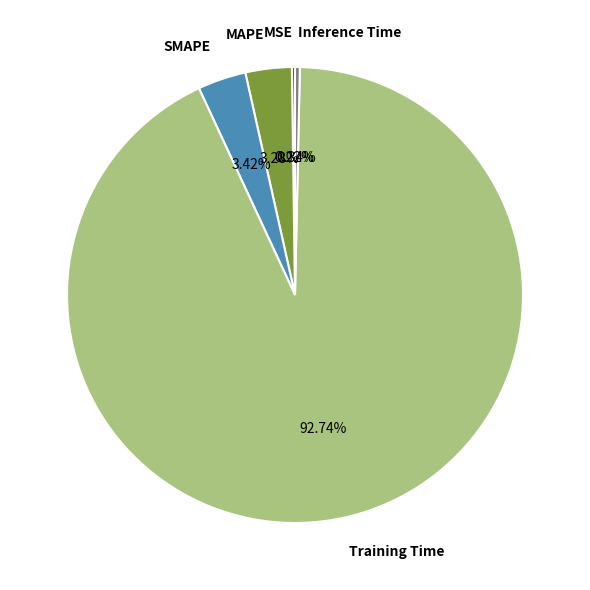

Is there any slice that represents more than half of the pie?

Yes